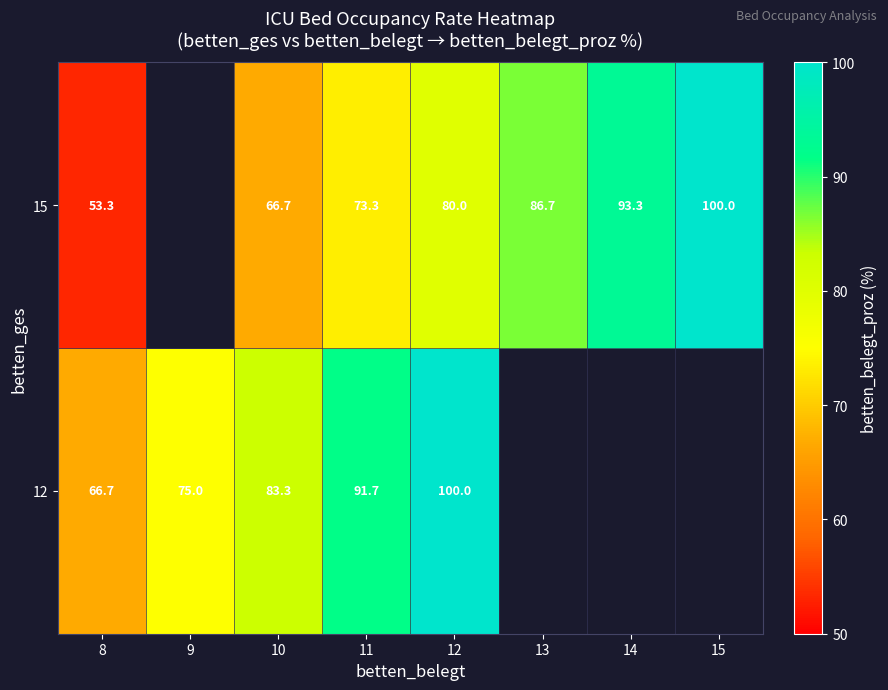

What is the difference between the highest and lowest values at 8?

13.4